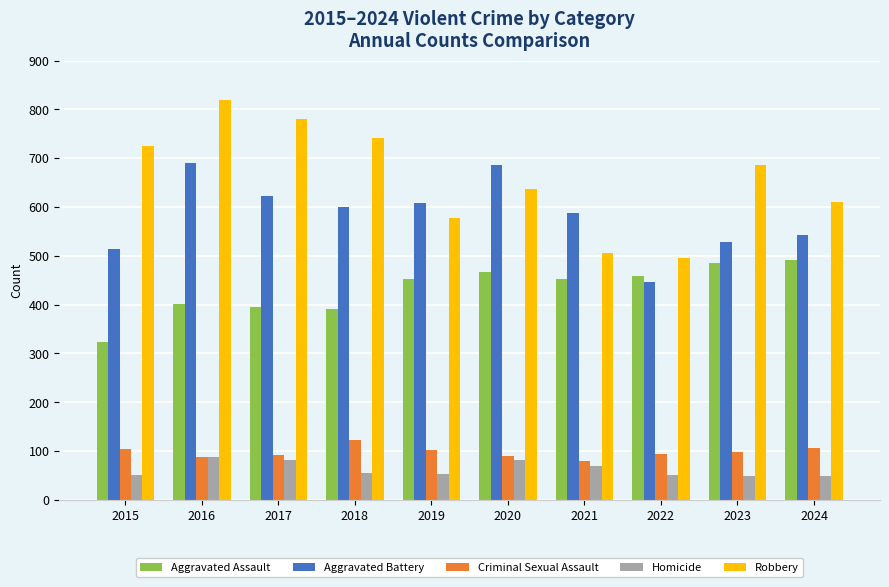

What is the value of the Aggravated Assault bar at the 4th from the left?

392